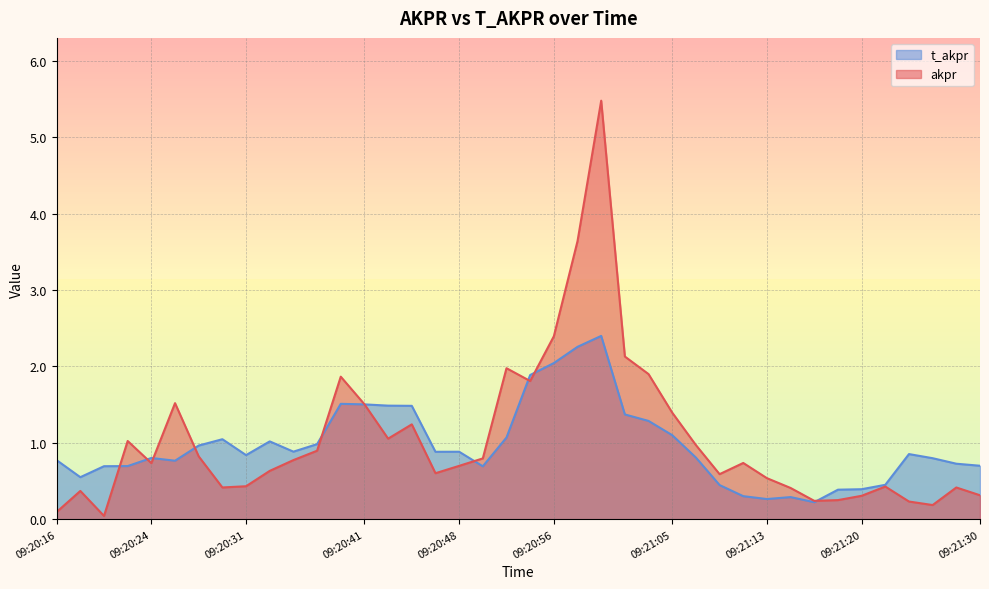

What is the value of the akpr point at the 27th from the left?

1.4